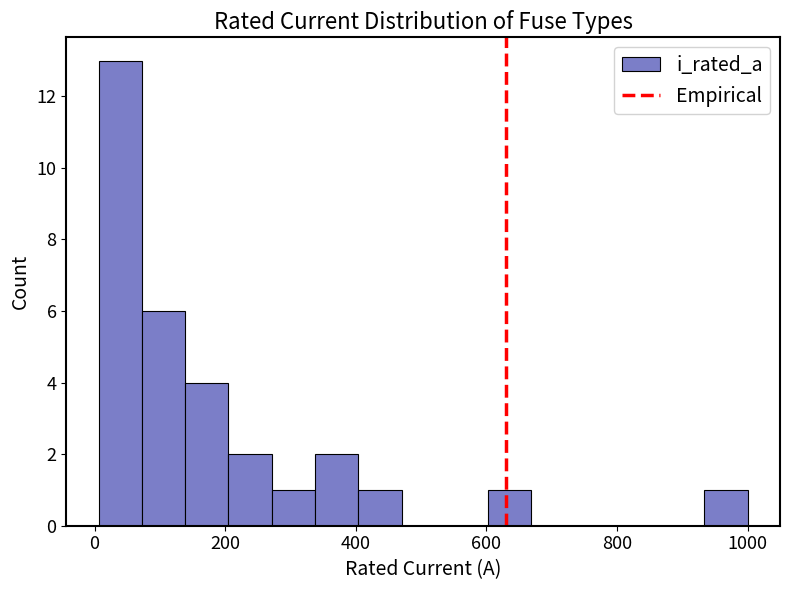

Read against the x-axis, roughly where is the centre of the tallest bar?

40